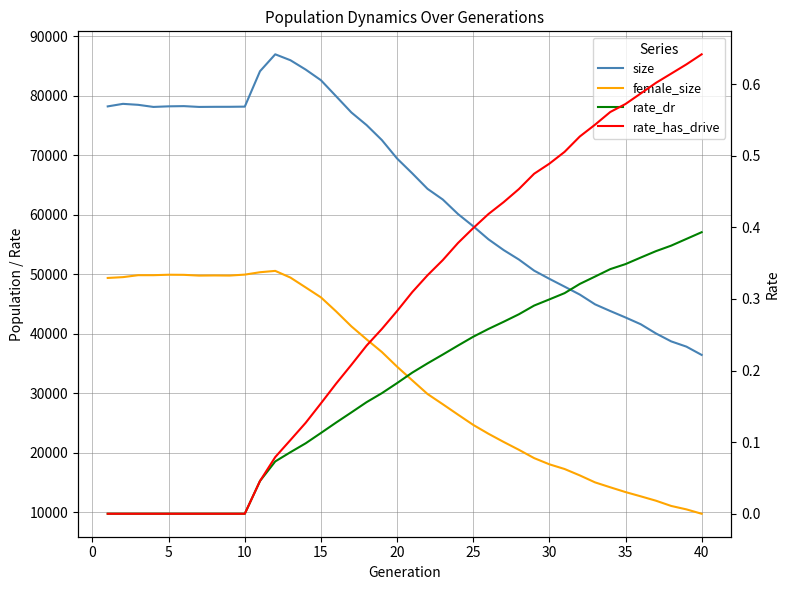

Which series has the widest spread of values?

size